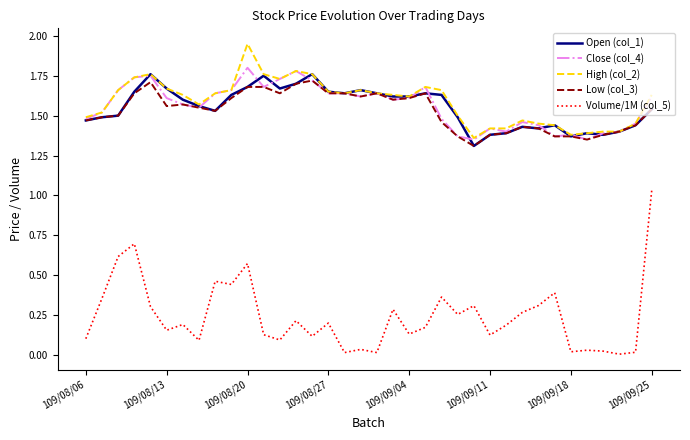

Rank the series by their maximum value, from highest to lowest.

High (col_2), Close (col_4), Open (col_1), Low (col_3), Volume/1M (col_5)